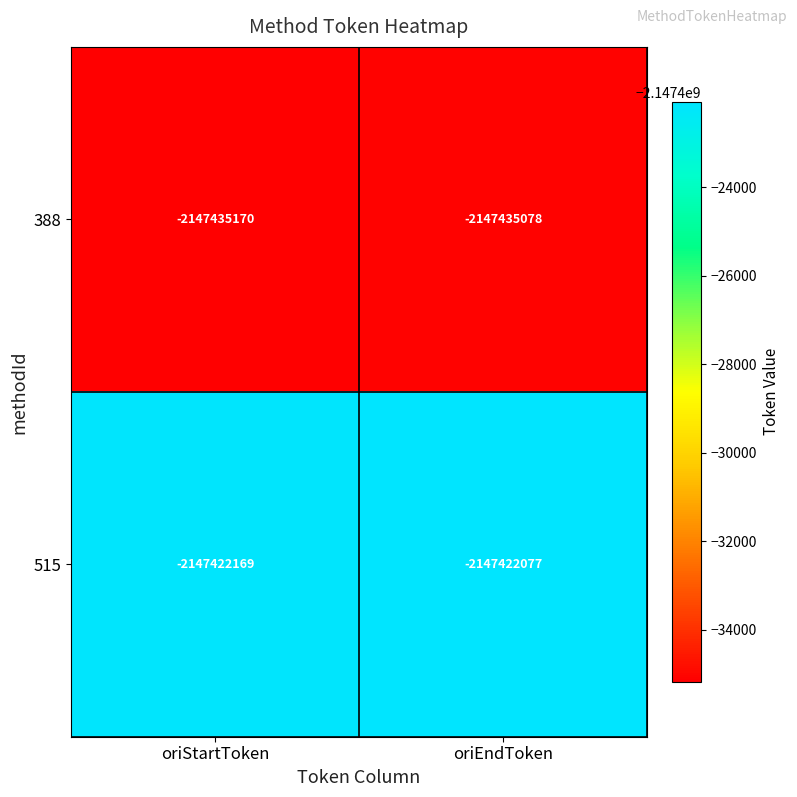

Rank the series by their average value, from highest to lowest.

515, 388